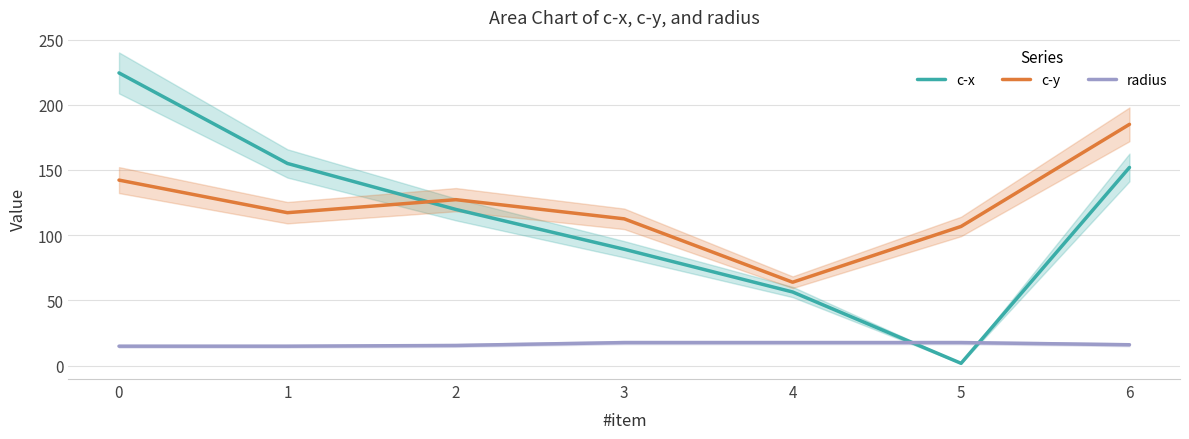

Reading left to right, extract all data points from this chart.

c-x: 224.4	155.0	119.7	89.2	56.4	1.7	151.9
c-y: 142.2	117.2	127.2	112.5	63.9	106.7	185.0
radius: 14.8	14.8	15.4	17.6	17.6	17.6	15.9